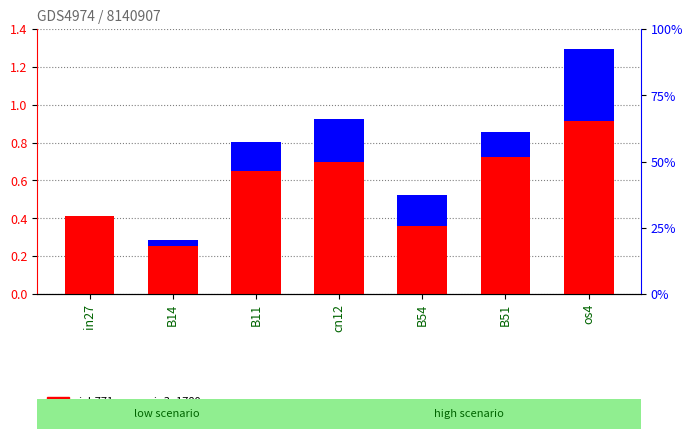

What is the label of the 7th bar from the right?

in27